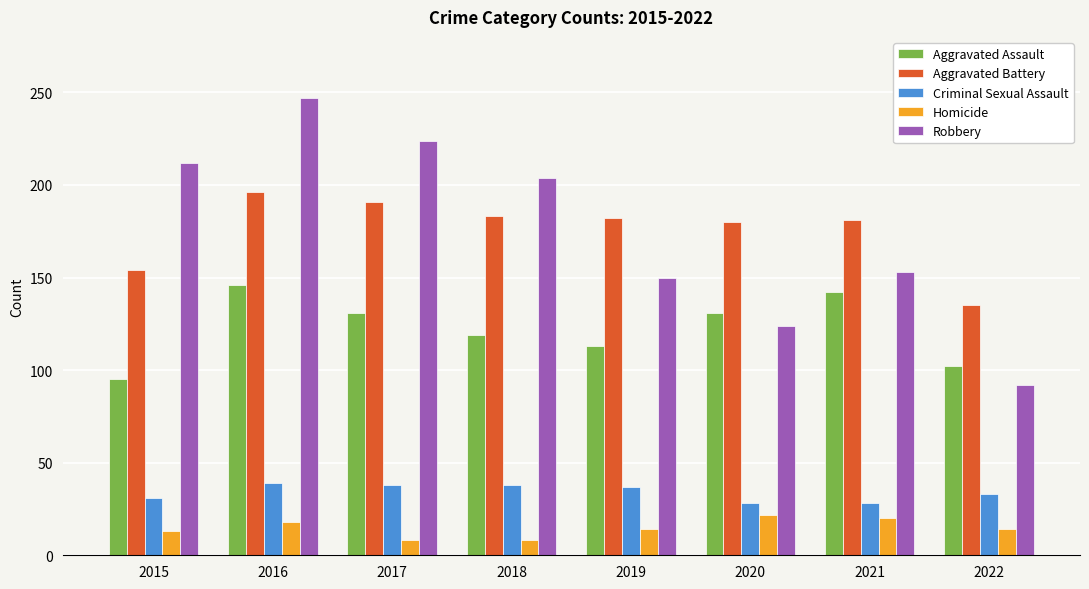

Which category has the highest value across all series?

2016